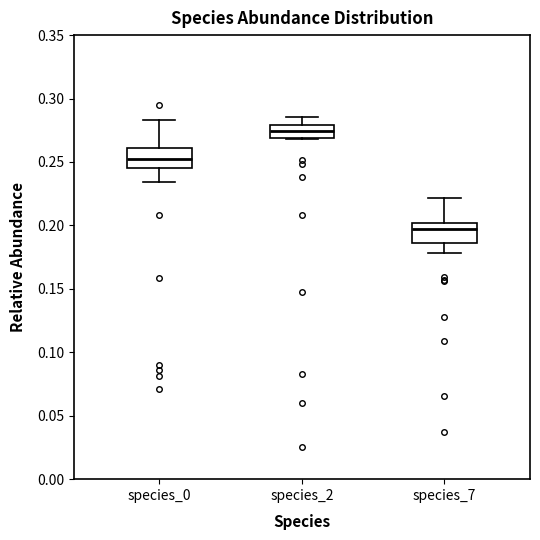

Where is the upper edge of the box for species_7 on the y-axis? The values are not printed on the chart, so give them approximately, as read against the axis.

0.200